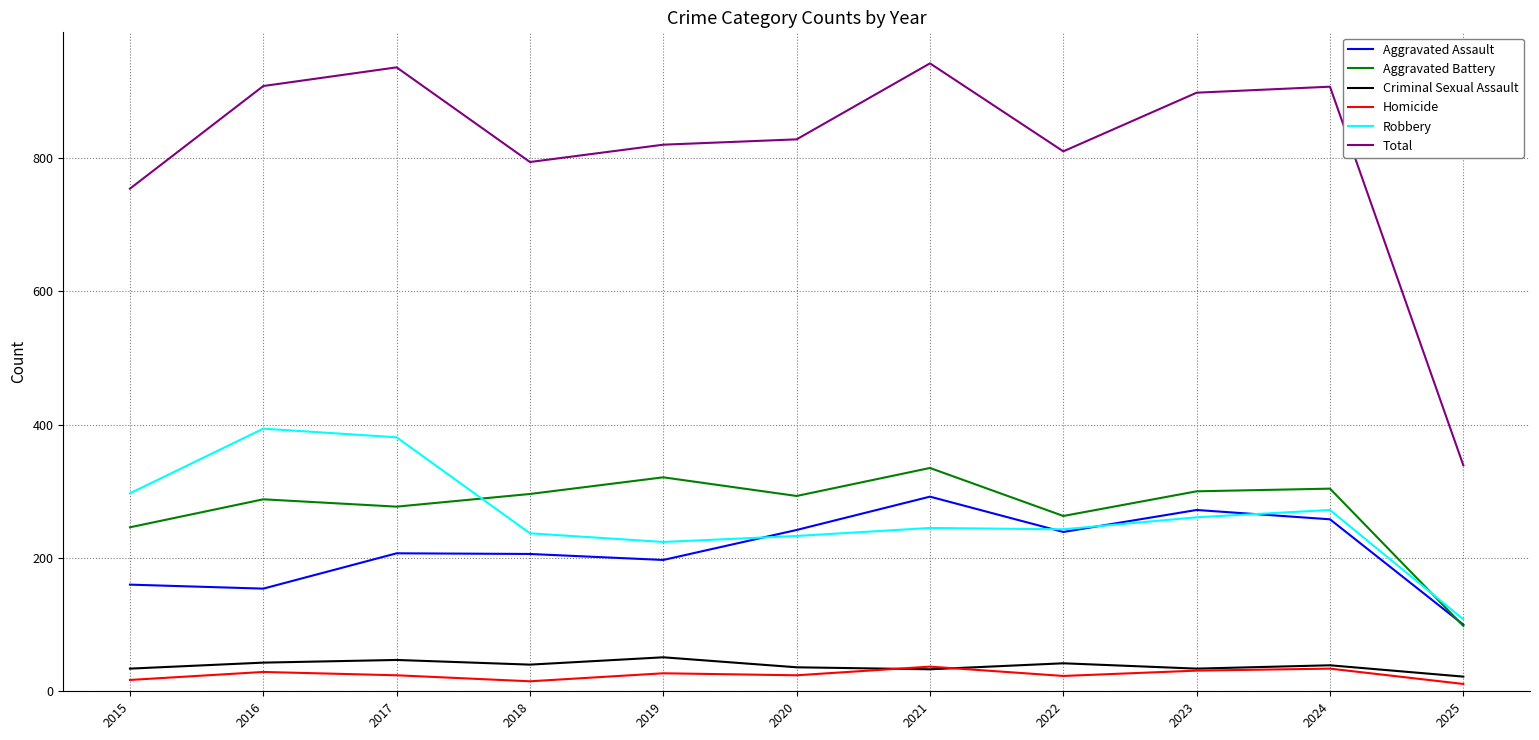

What is the greatest value displayed?

942